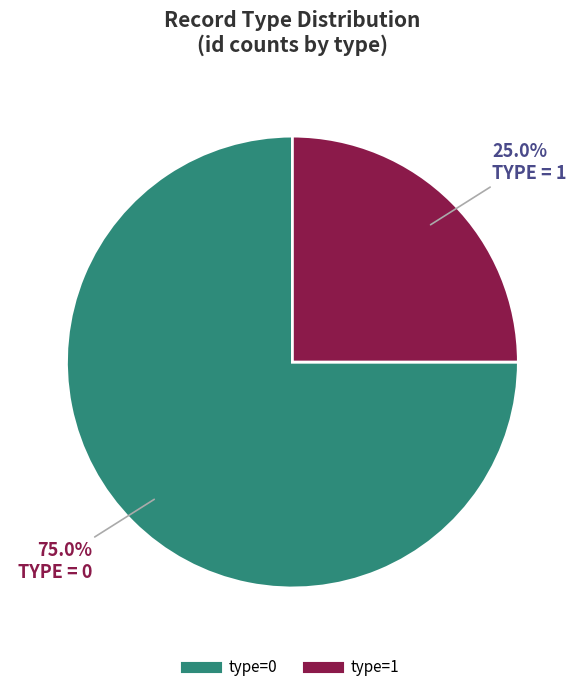

Is there any slice that represents more than half of the pie?

Yes